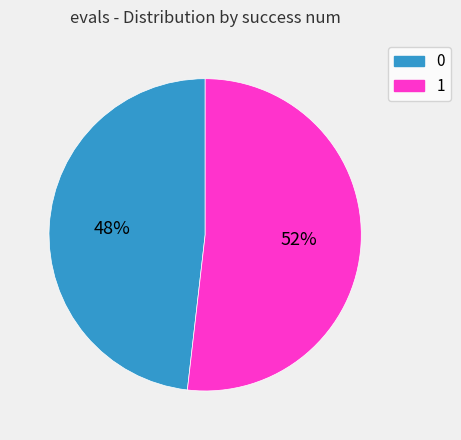

True or false: 0 accounts for 48% of the total.

True